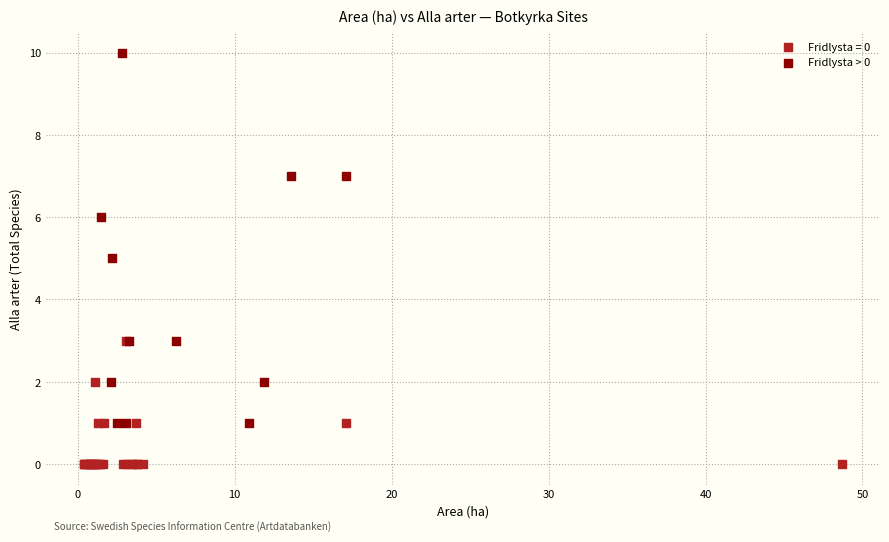

Which series has the widest spread of Y values?

Fridlysta > 0